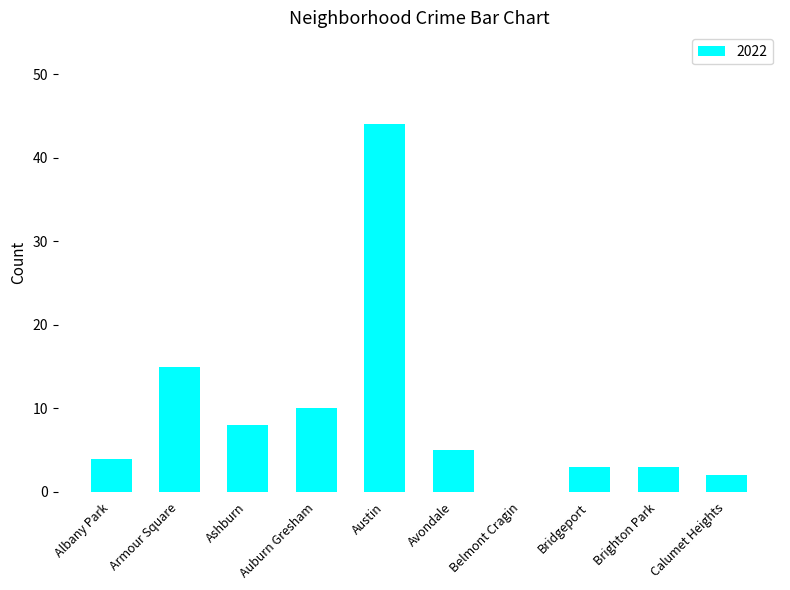

Where is the data nearest to the value 22?

Armour Square